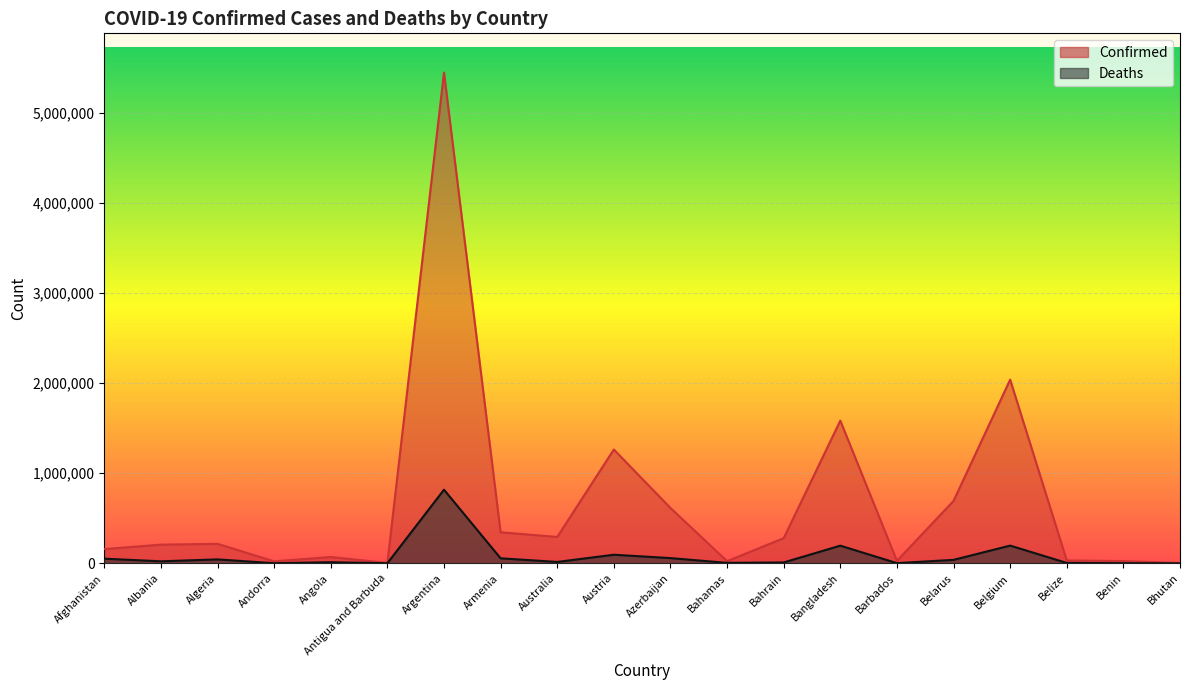

The value of Deaths at Bahamas is 7460.7. True or false?

False